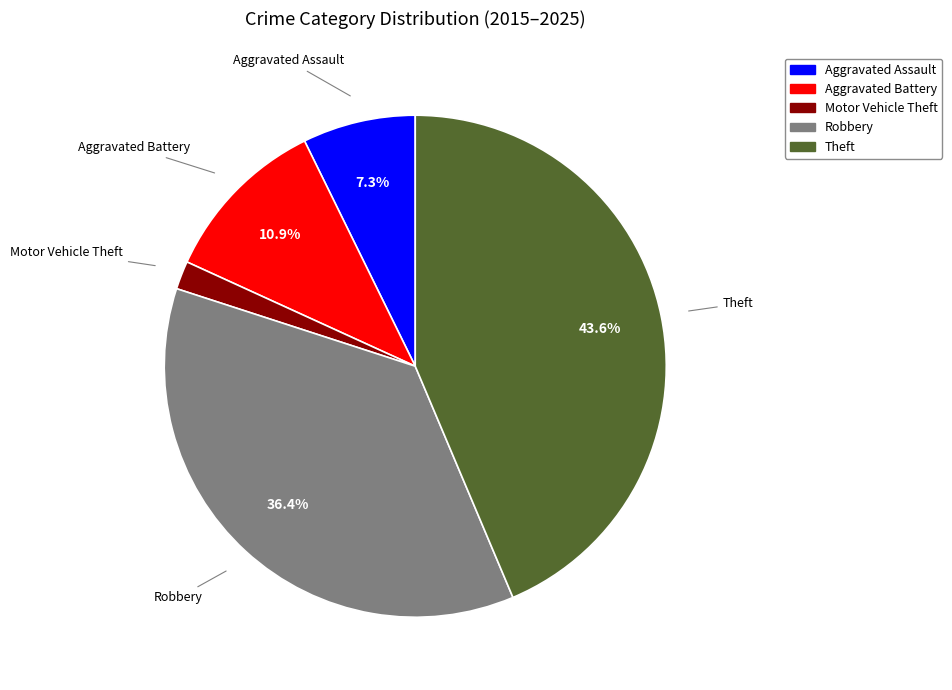

Approximately how many times larger is the value at Robbery compared to Theft?

0.8